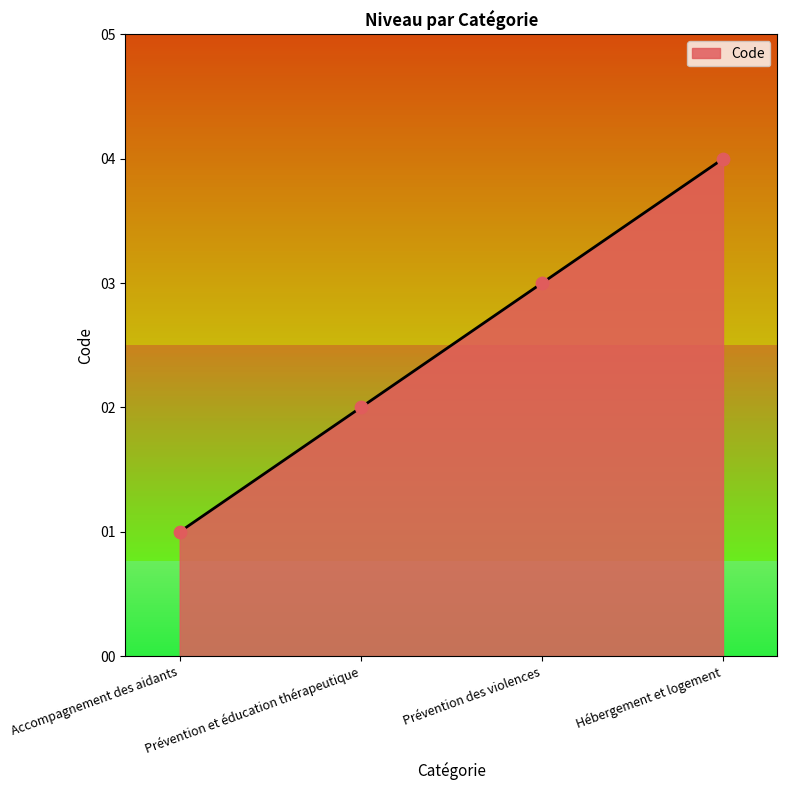

What is the change in value from Accompagnement des aidants to Prévention des violences?

+2